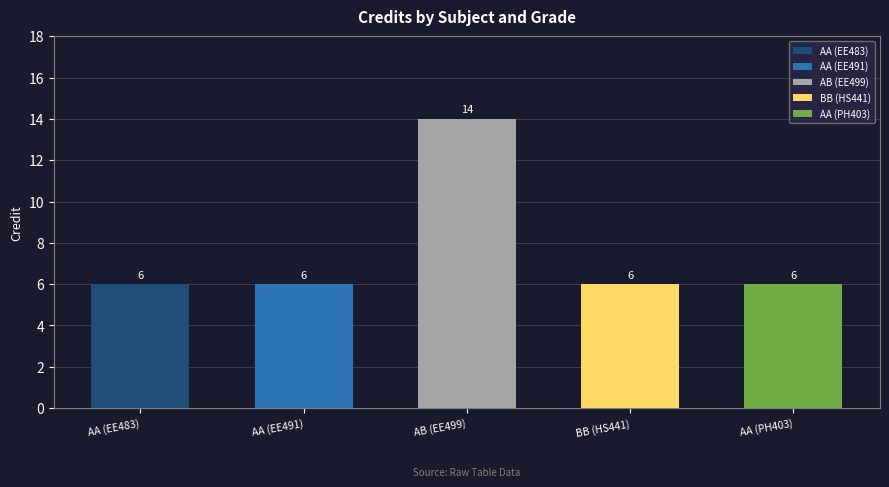

Which label corresponds to the largest value in the chart?

AB (EE499)